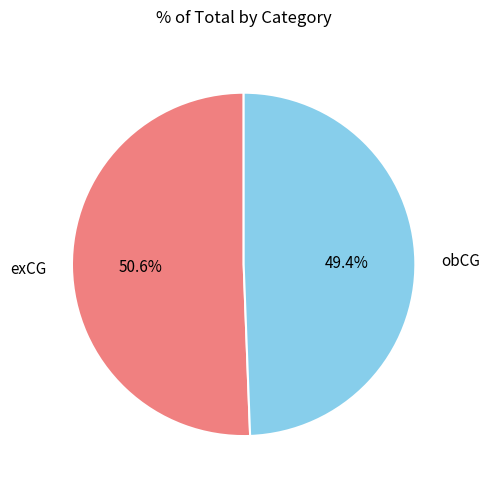

True or false: obCG accounts for 63% of the total.

False